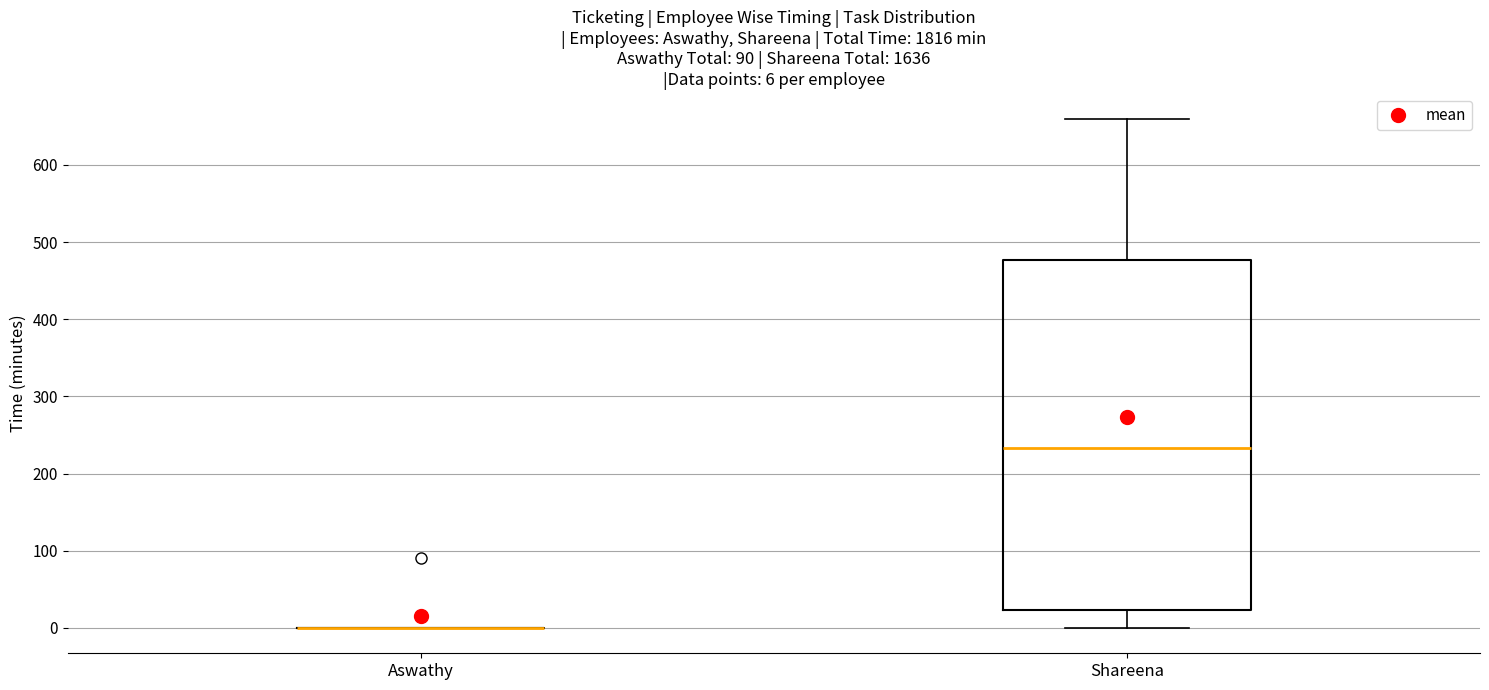

Comparing the boxes themselves (not the whiskers), which one is the tallest?

Shareena